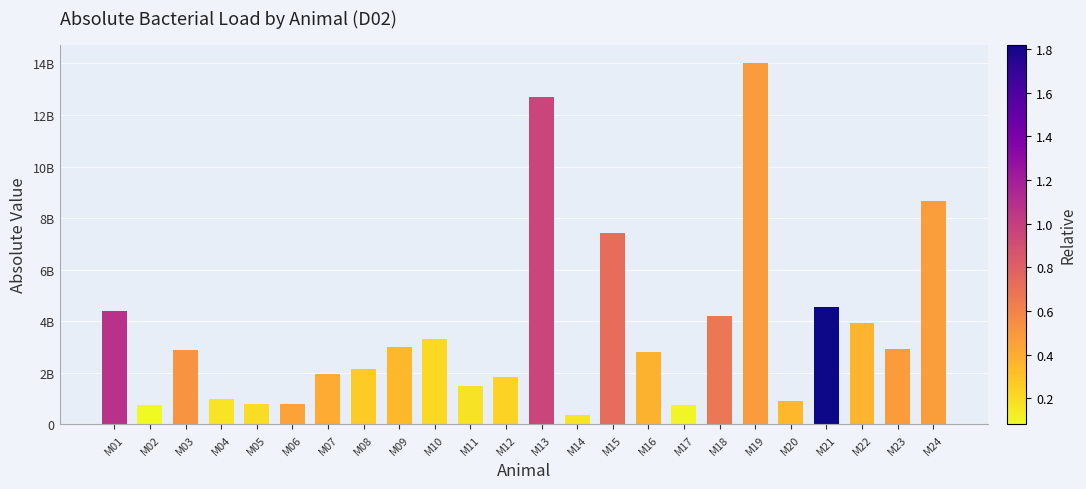

What is the difference between the second highest and minimum values?

12327385385.8